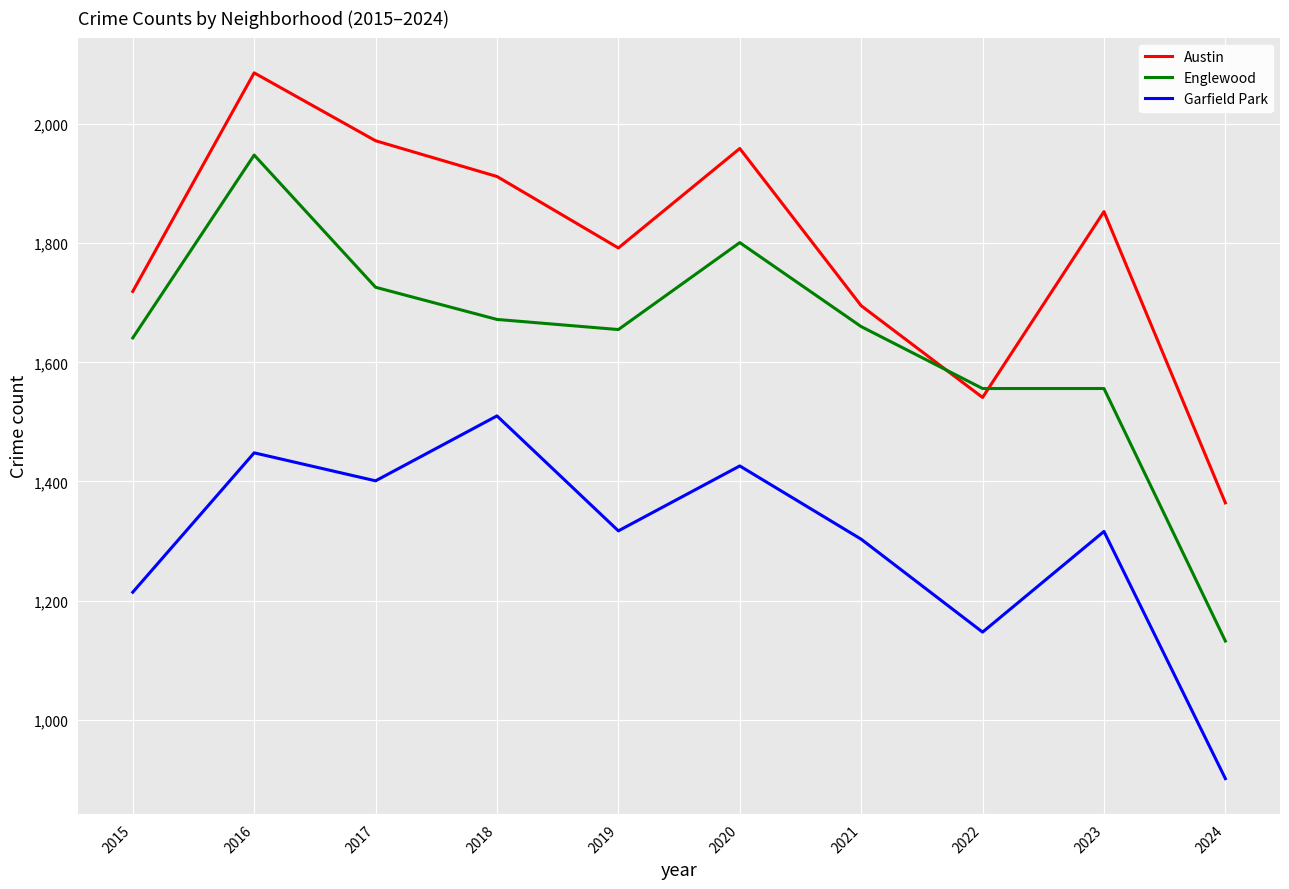

What value does the Austin series have at 2020?

1959